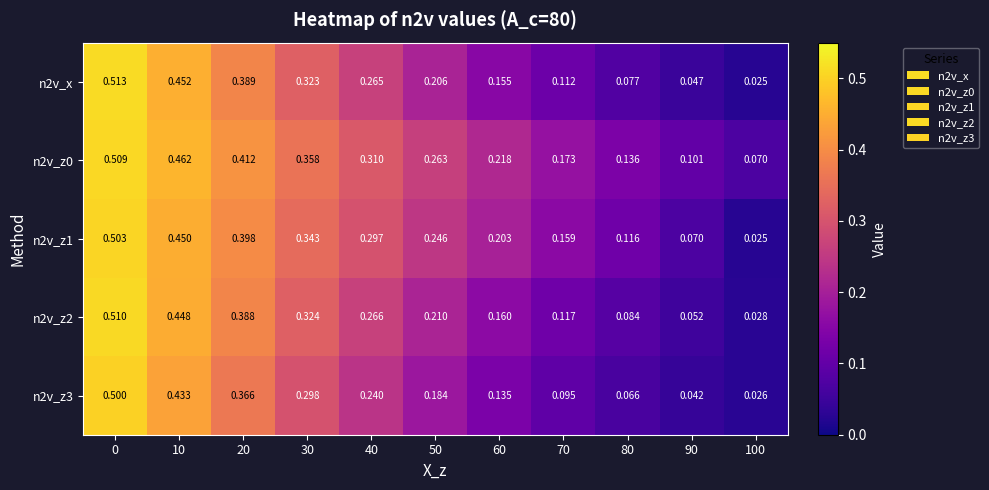

Is the value of n2v_z2 at 40 greater than the value of n2v_x at 40?

Yes